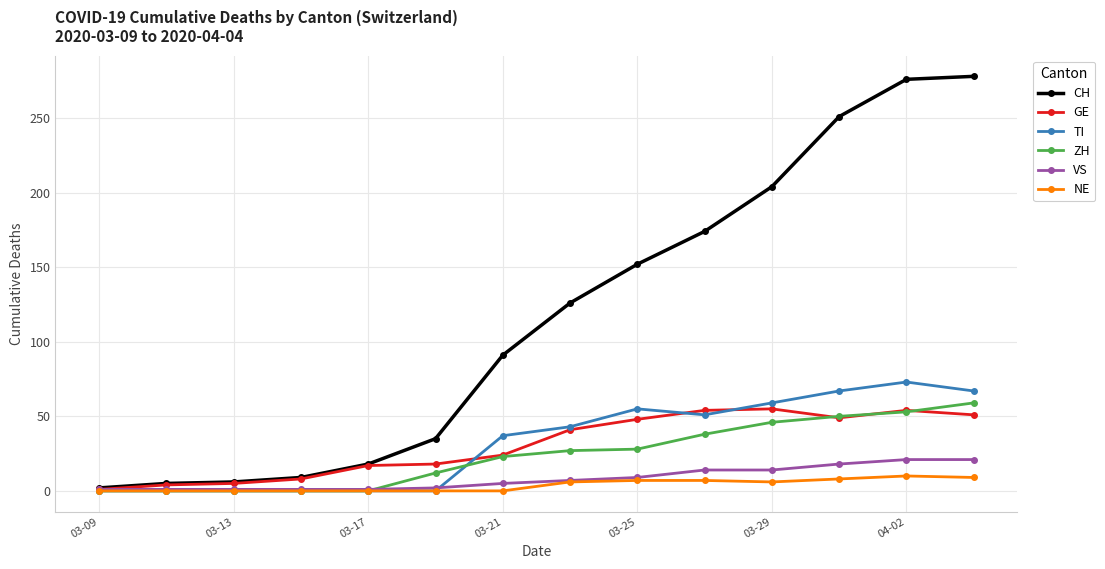

How many lines are shown in the chart?

6